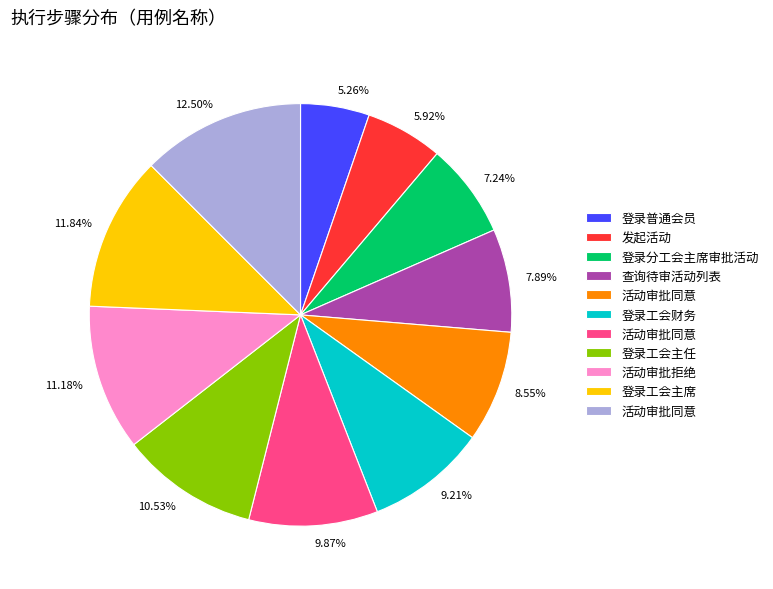

Rank the categories by value from lowest to highest.

5.26%, 5.92%, 7.24%, 7.89%, 8.55%, 9.21%, 9.87%, 10.53%, 11.18%, 11.84%, 12.50%